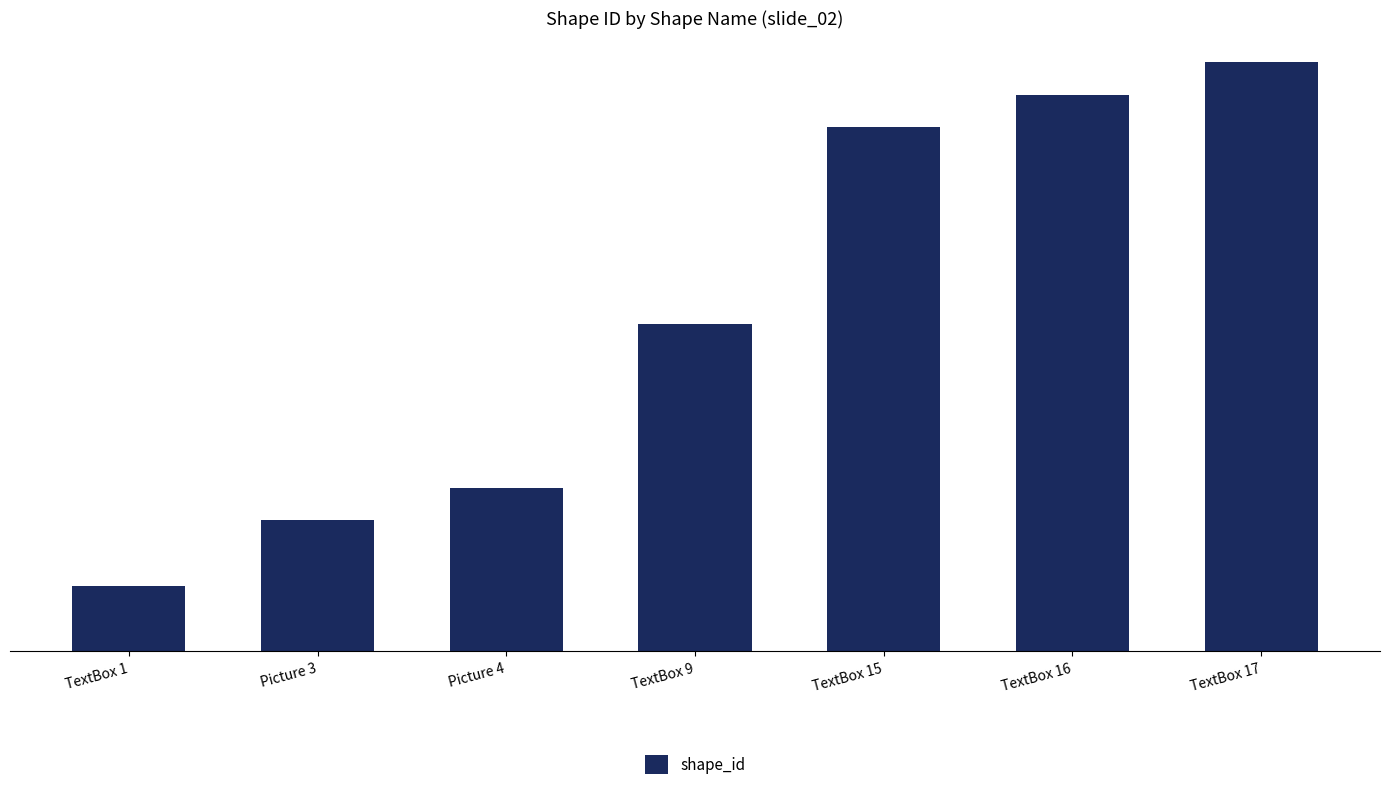

What is the label of the 4th bar from the left?

TextBox 9